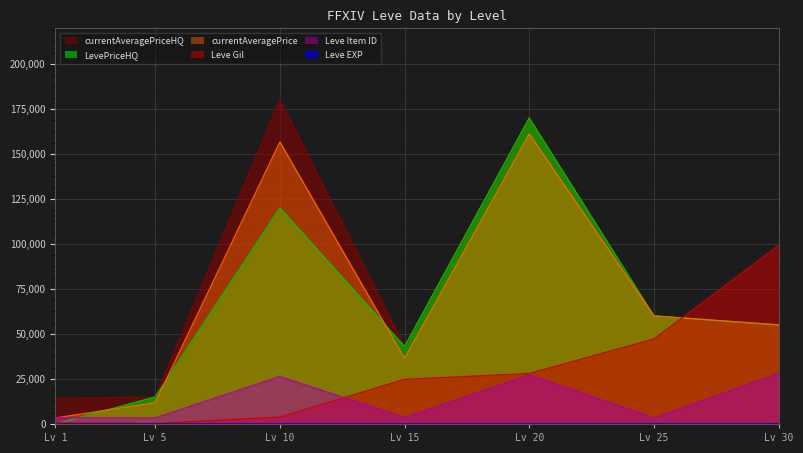

What is the approximate value of Leve Gil at Lv 20?

28010